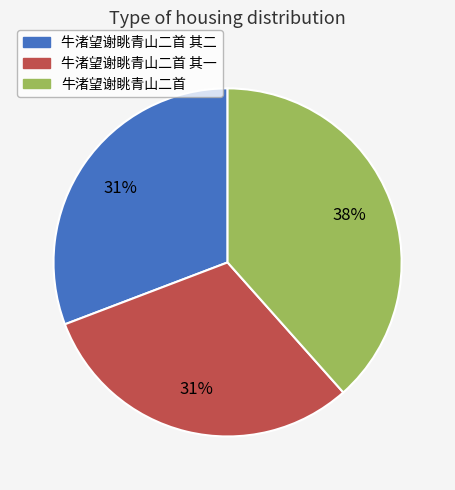

Combined, do 牛渚望谢眺青山二首 其二 and 牛渚望谢眺青山二首 其一 account for over 50%?

Yes